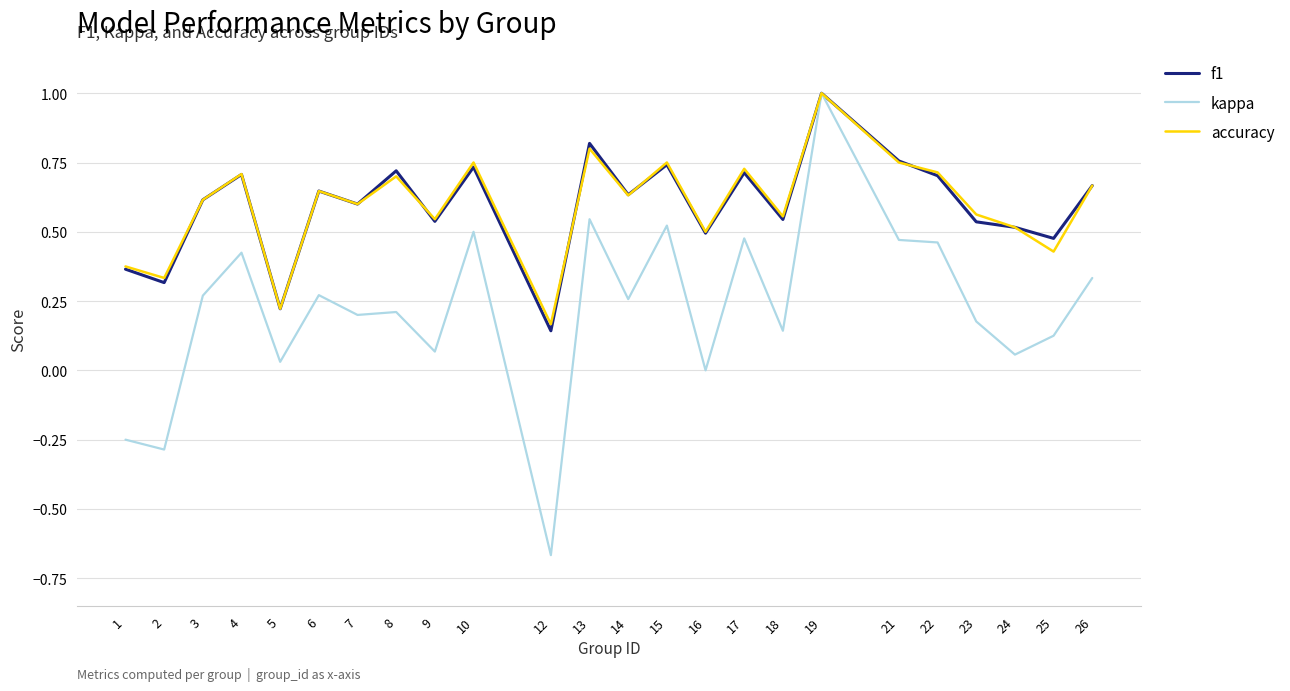

Which label corresponds to the smallest value in the chart?

12